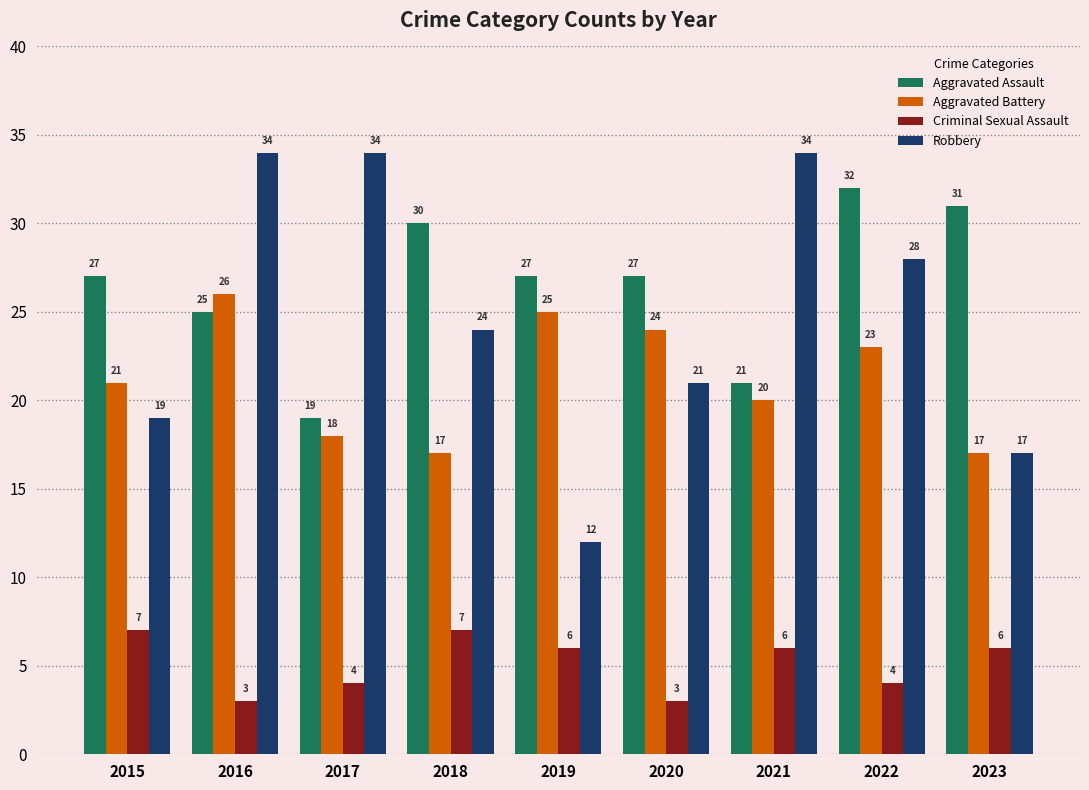

Reading left to right, transcribe all the data shown in this chart.

Aggravated Assault: 27	25	19	30	27	27	21	32	31
Aggravated Battery: 21	26	18	17	25	24	20	23	17
Criminal Sexual Assault: 7	3	4	7	6	3	6	4	6
Robbery: 19	34	34	24	12	21	34	28	17